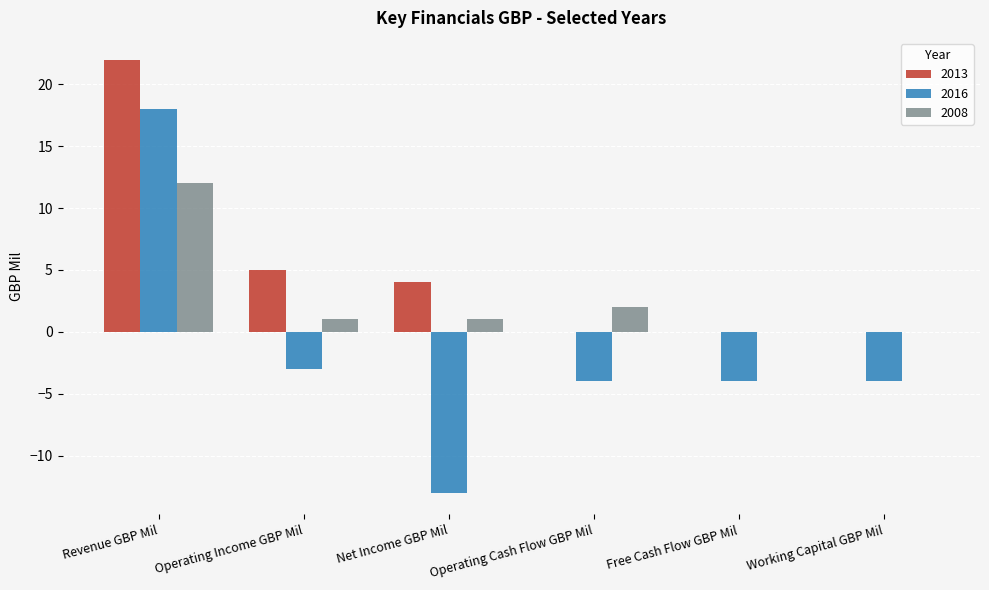

Reading right to left, transcribe all the data shown in this chart.

2013: 0	0	0	4	5	22
2016: -4	-4	-4	-13	-3	18
2008: 0	0	2	1	1	12